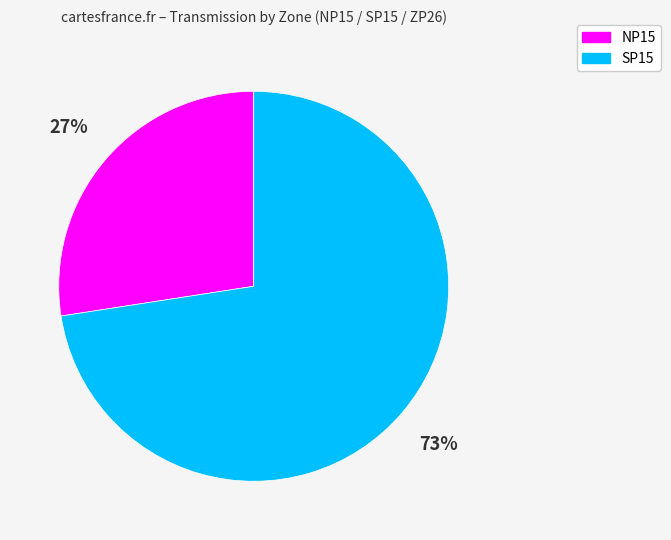

Is there a majority slice in this chart?

Yes